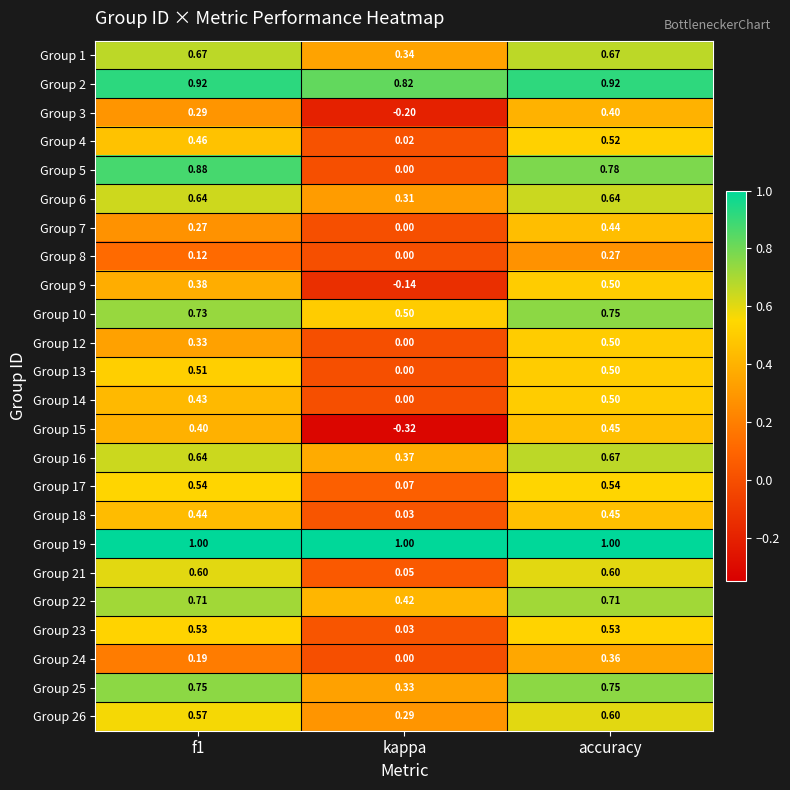

At which category is the sum across all series the highest?

accuracy